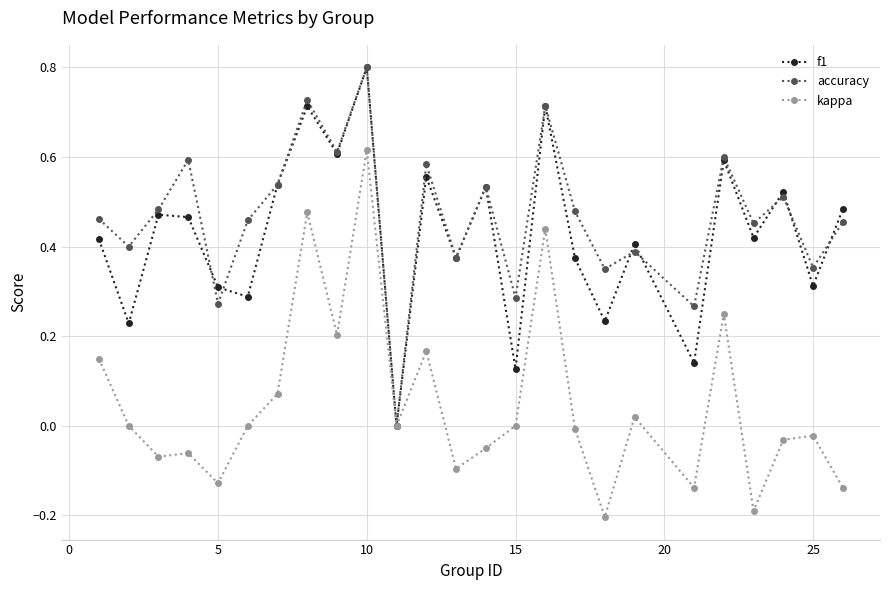

True or false: f1 and accuracy cross at least once.

True